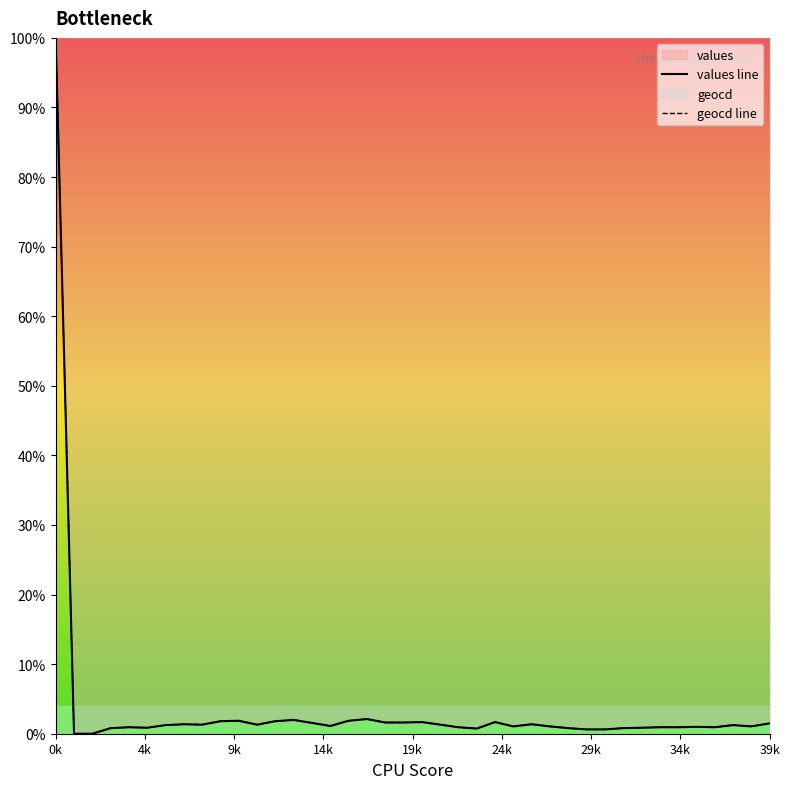

The value of geocd line at 22 is 0.9. True or false?

True